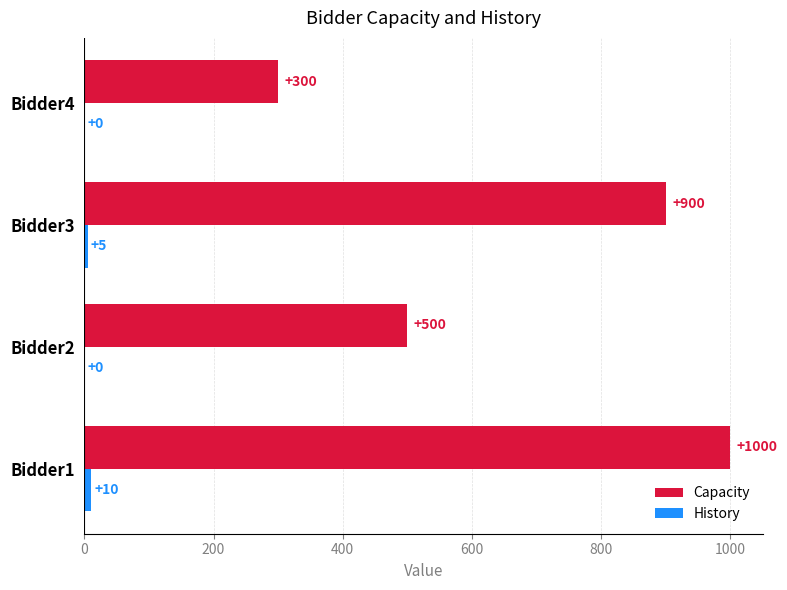

The value of Capacity at Bidder2 is 152. True or false?

False